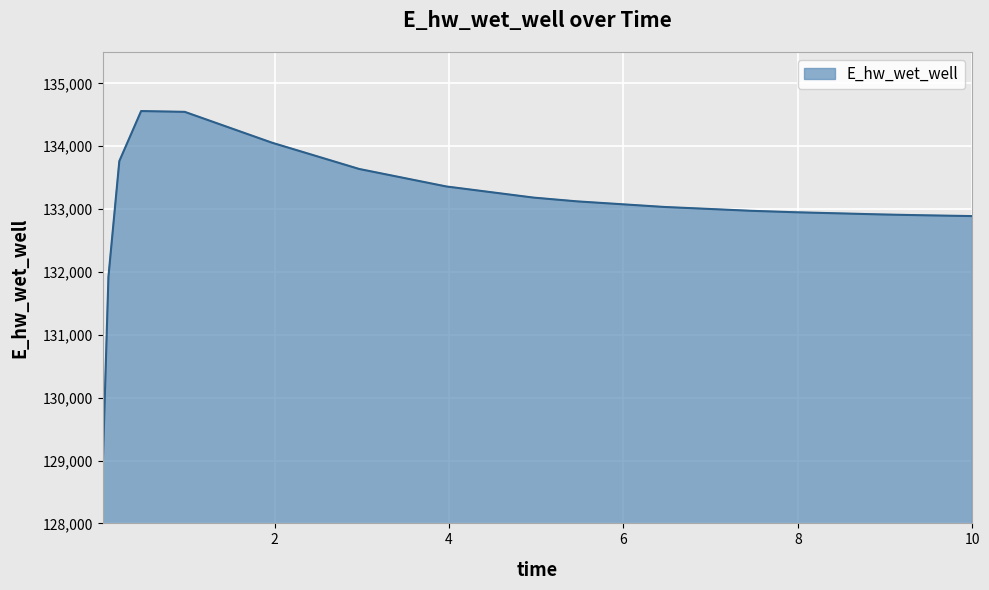

What is the difference between the maximum and minimum values?

5515.2